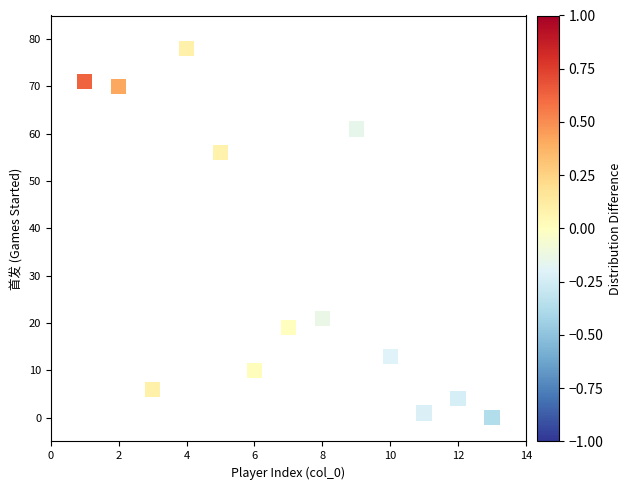

What Y value in the scatter plot is closest to 39?

56